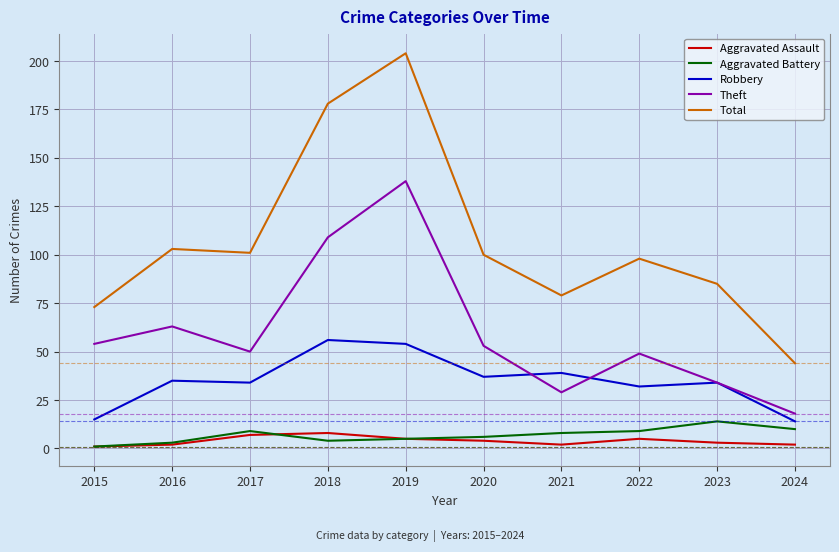

True or false: Total and Aggravated Battery intersect in this chart.

False